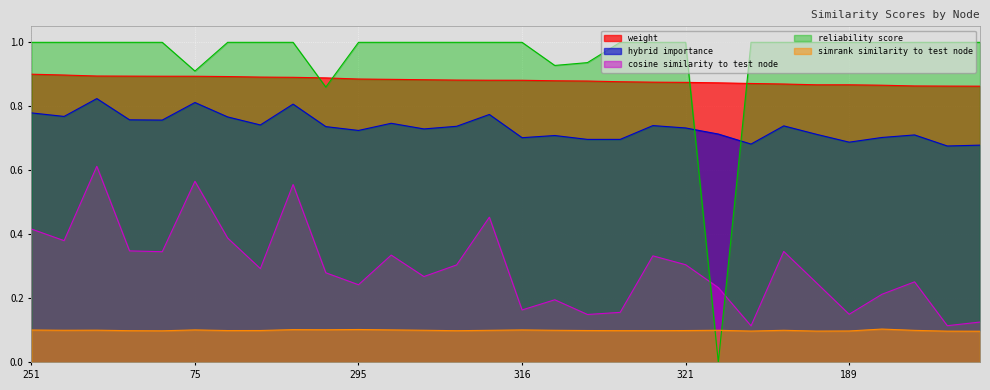

In cosine_similarity_to_test_node, how many points are higher than both neighbors (excluding endpoints)?

9